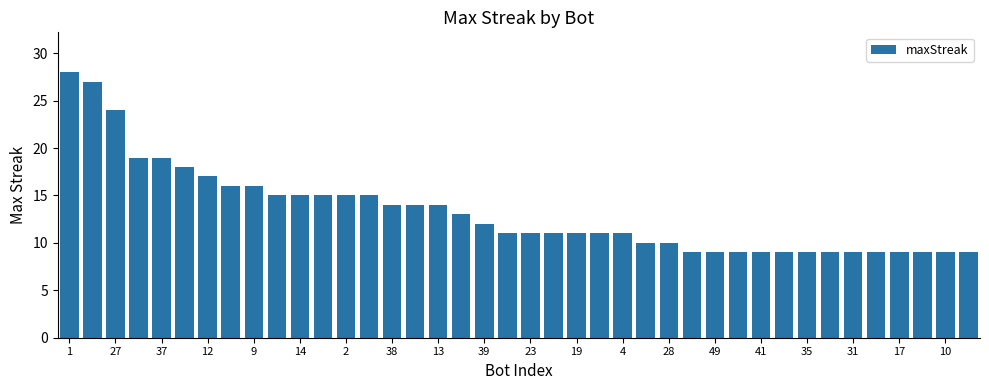

What is the sum of all values?

529